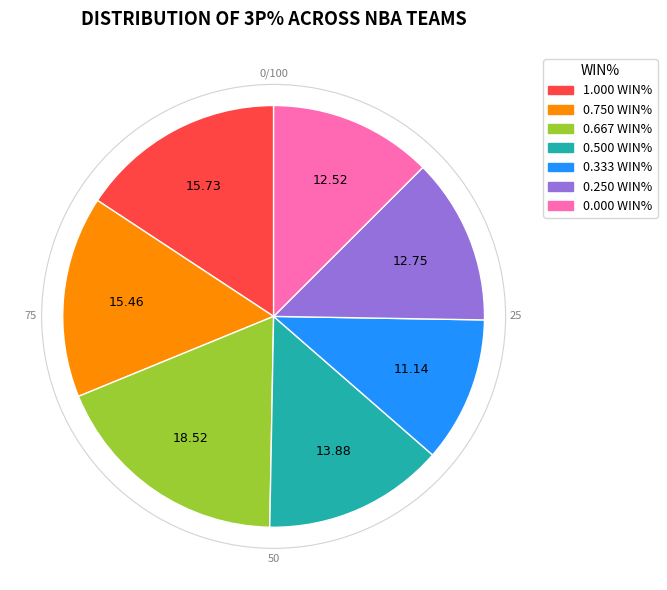

Is there any slice that represents more than half of the pie?

No